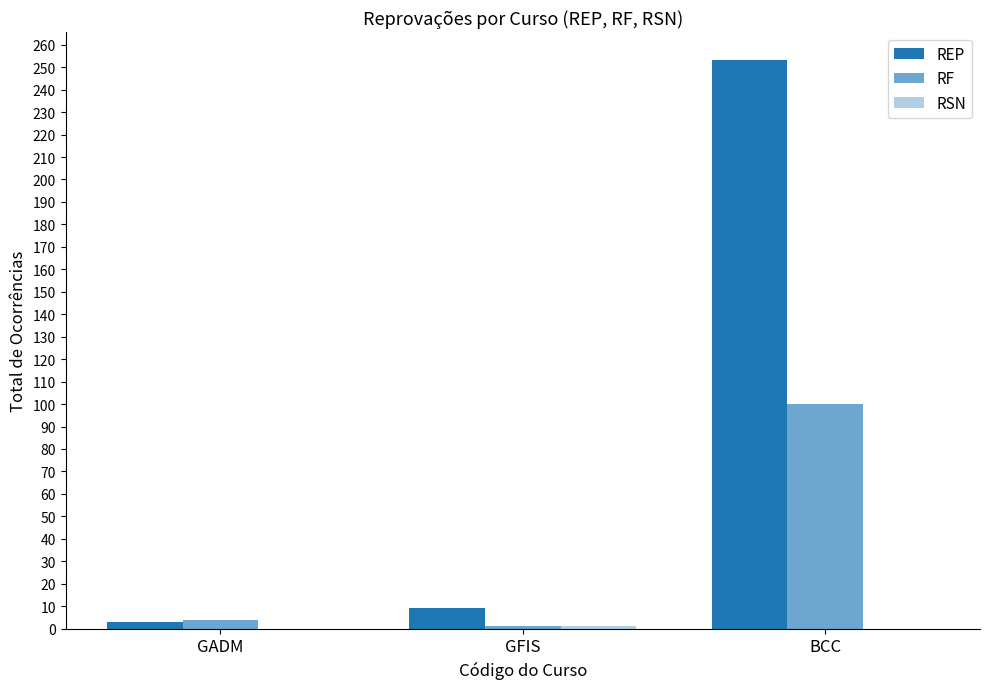

How many groups of bars are there?

3